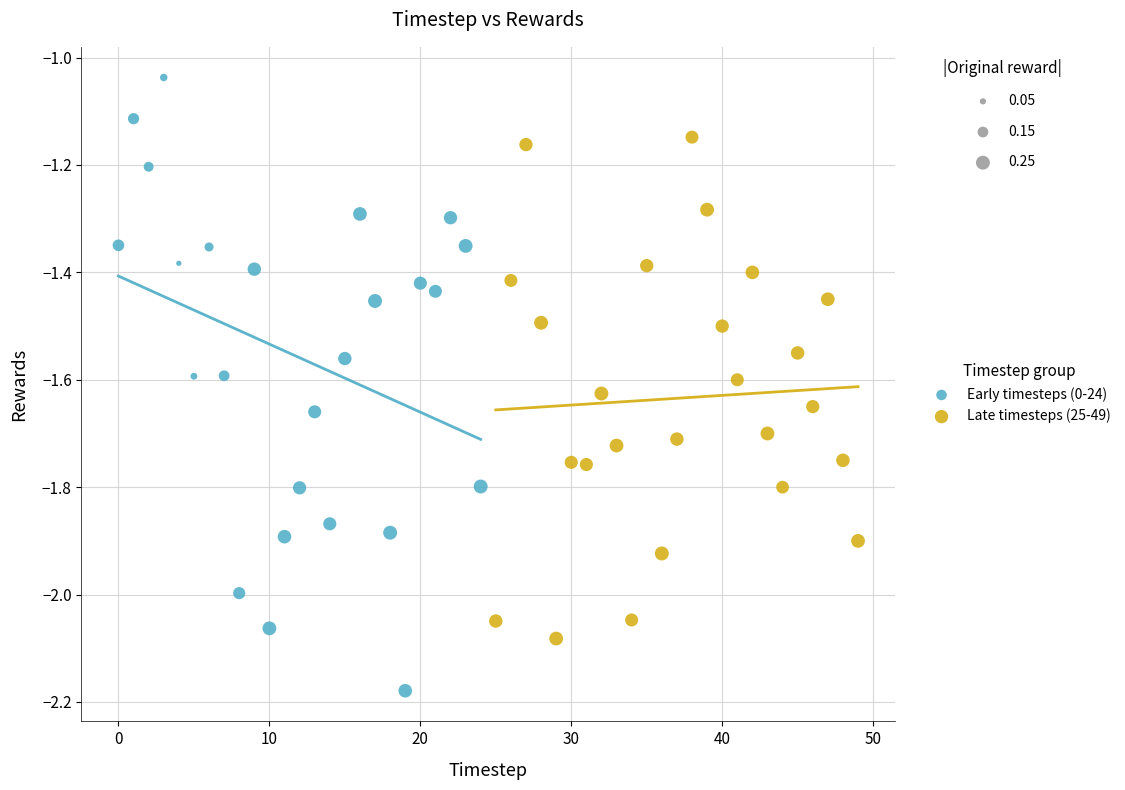

Which series reaches the maximum Y coordinate?

Early timesteps (0-24)